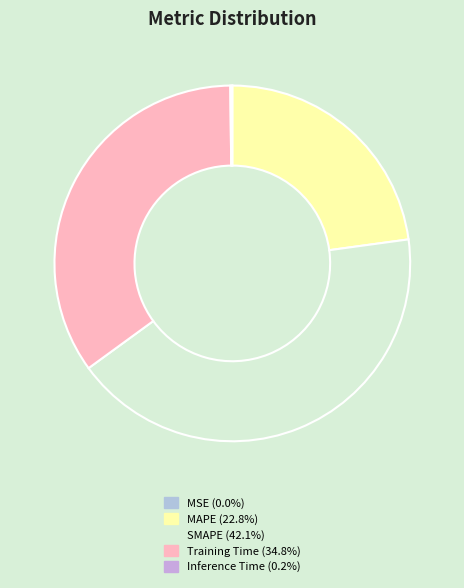

Which category has the biggest portion of the pie?

SMAPE